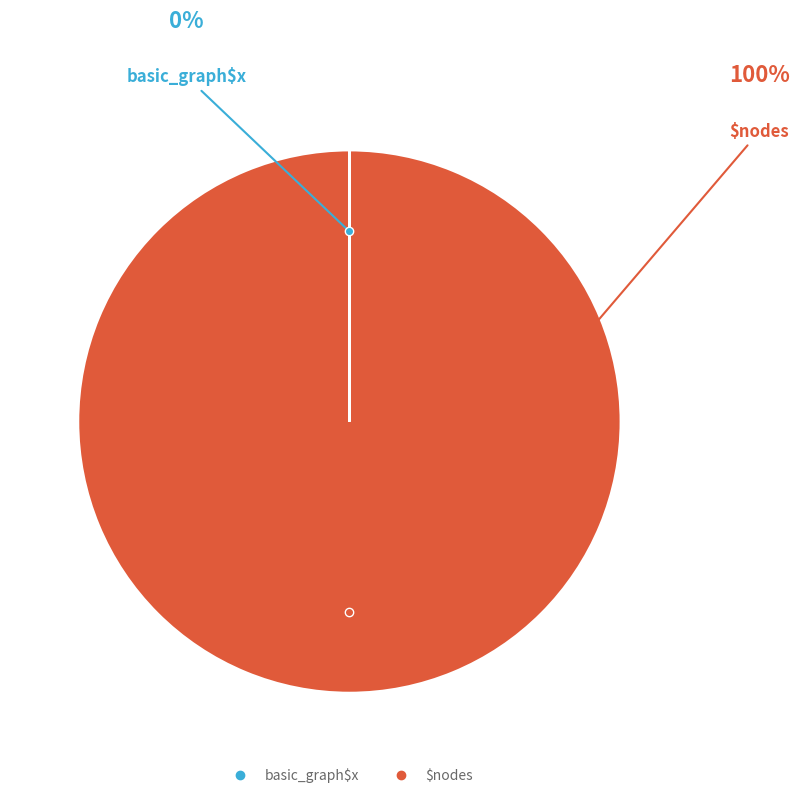

Which category accounts for the majority?

$nodes